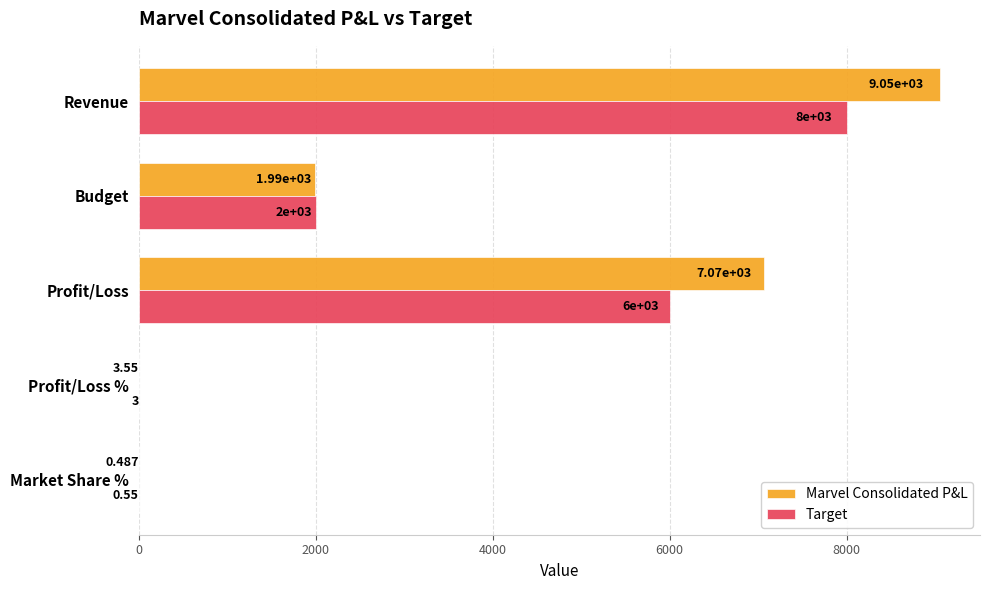

Which series changed the most between Revenue and Budget?

Marvel Consolidated P&L